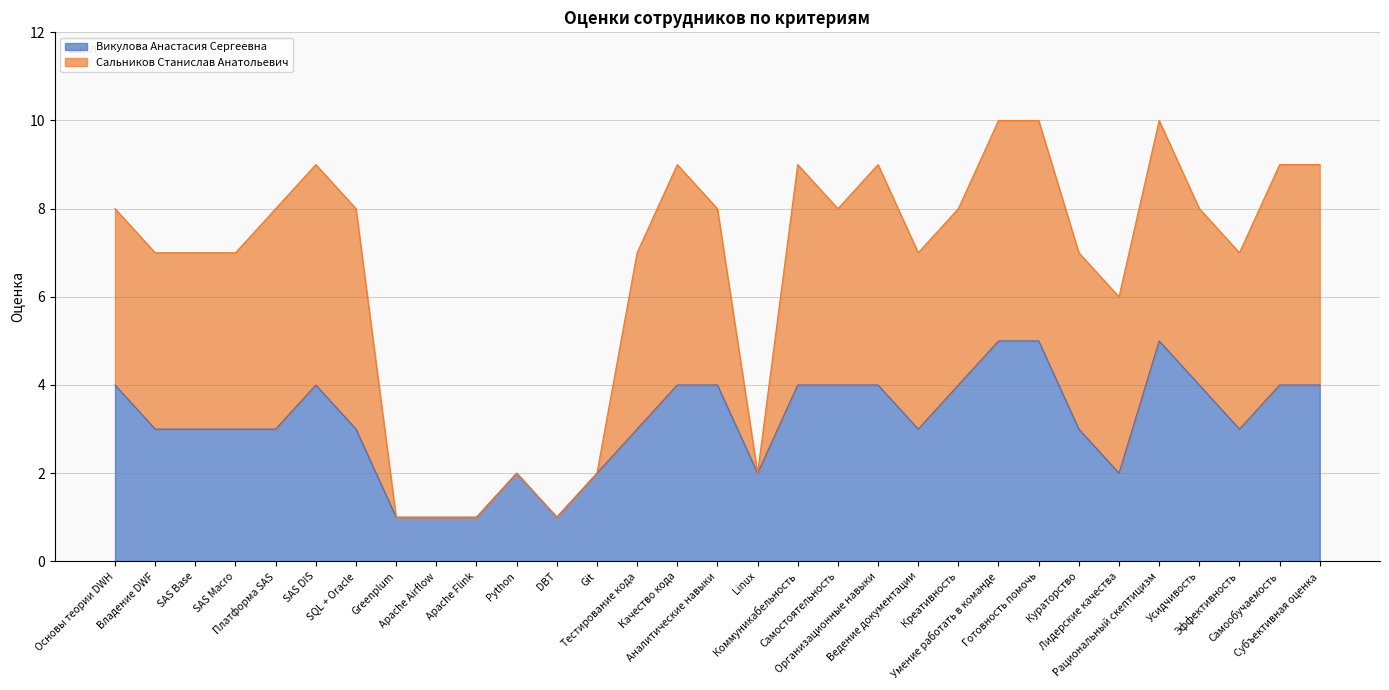

The chart shows a value of 1 at Ведение документации. True or false?

False